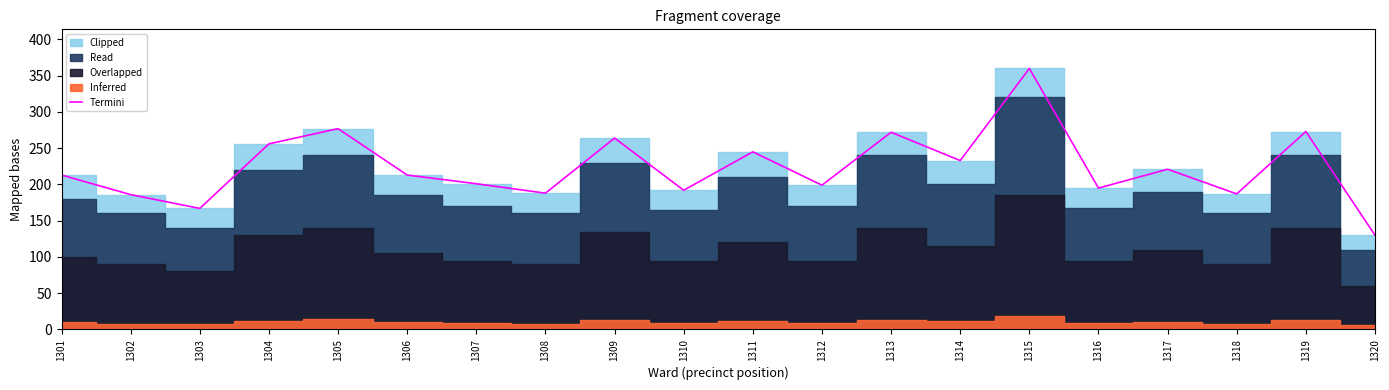

Where is the first local maximum?

1305